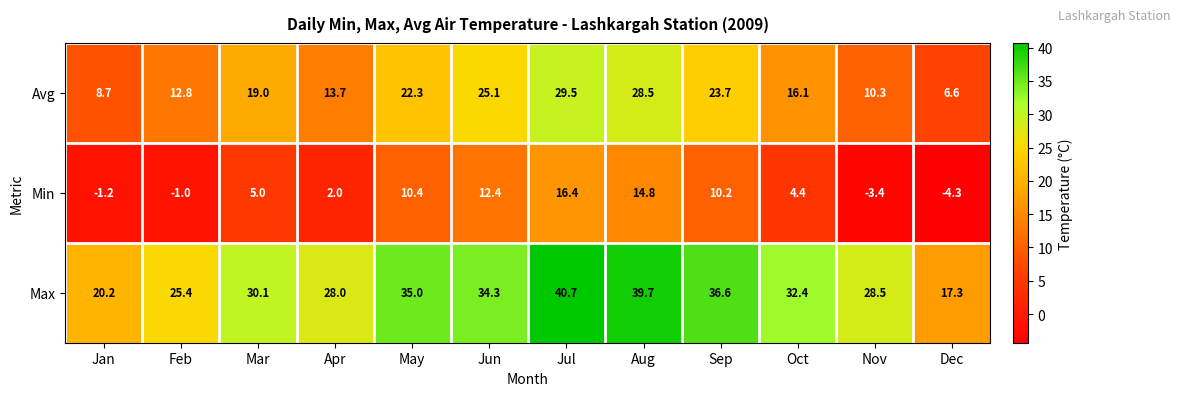

List the series in order of their overall mean, lowest first.

Min, Avg, Max